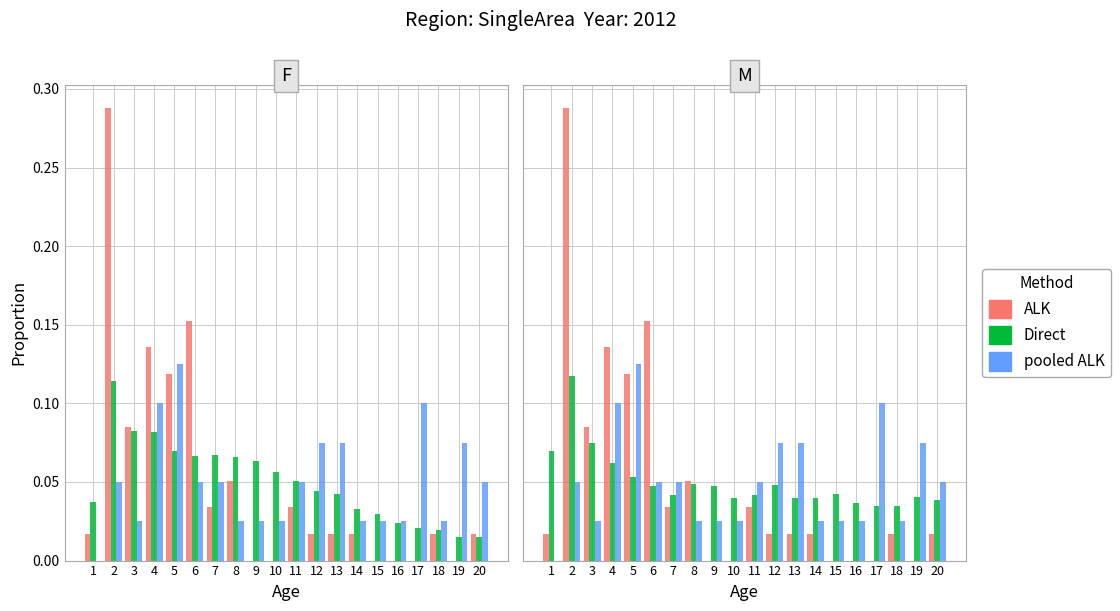

What is the difference between the maximum and second lowest values in the pooled ALK series?

0.1